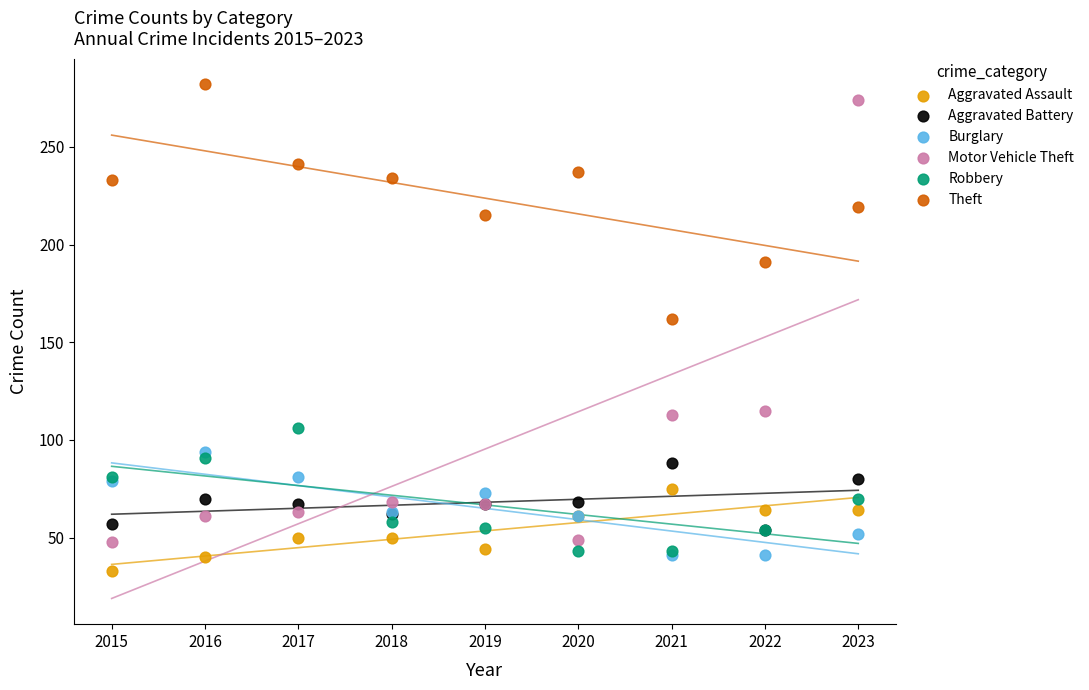

Which series reaches the maximum Y coordinate?

Theft